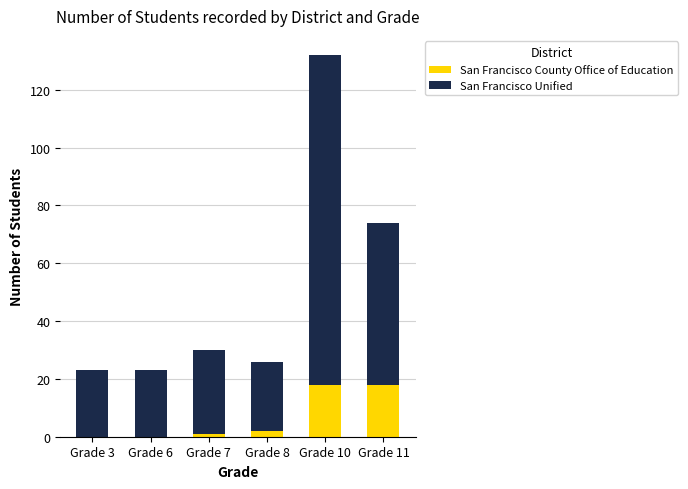

What is the total value across all series at Grade 11?

74